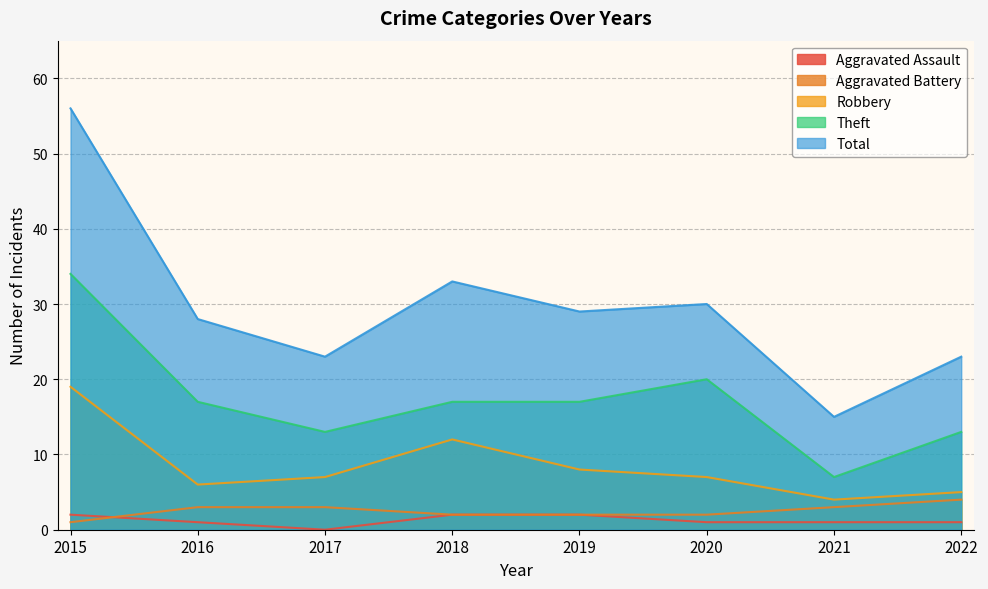

How many lines are shown in the chart?

5